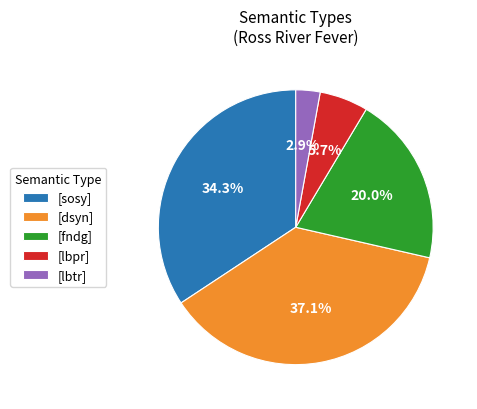

Rank the categories by value from highest to lowest.

[dsyn], [sosy], [fndg], [lbpr], [lbtr]